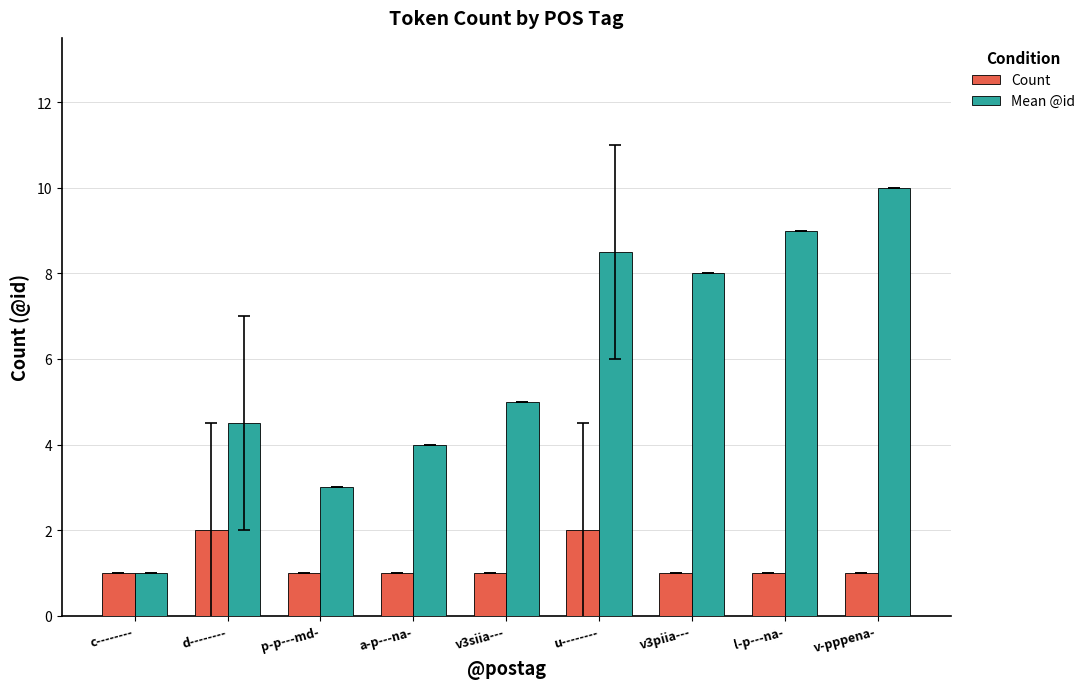

What is the label of the 5th bar from the left?

v3siia---